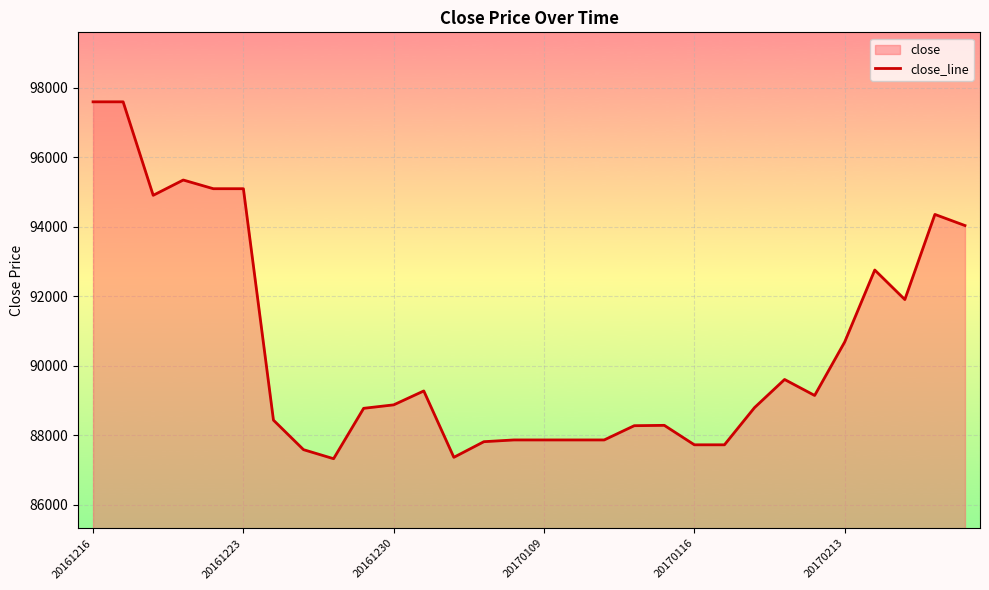

Is it true that the value at 17 is 87870?

True